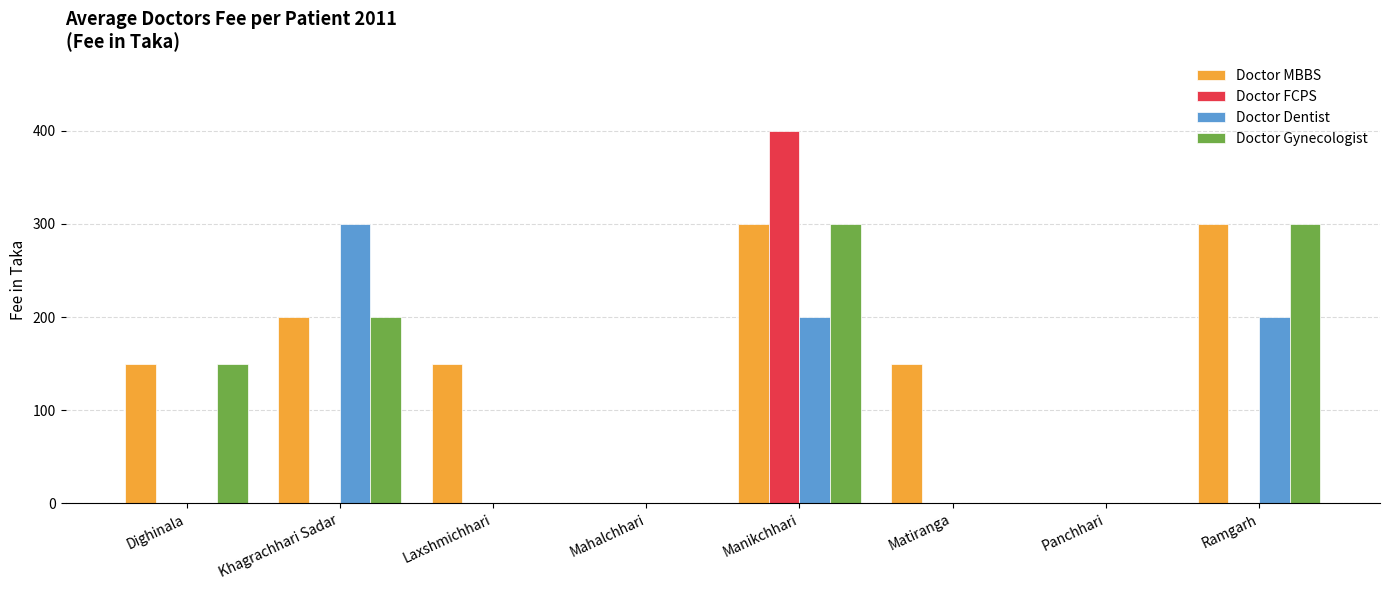

Which series has the largest total across all categories?

Doctor MBBS